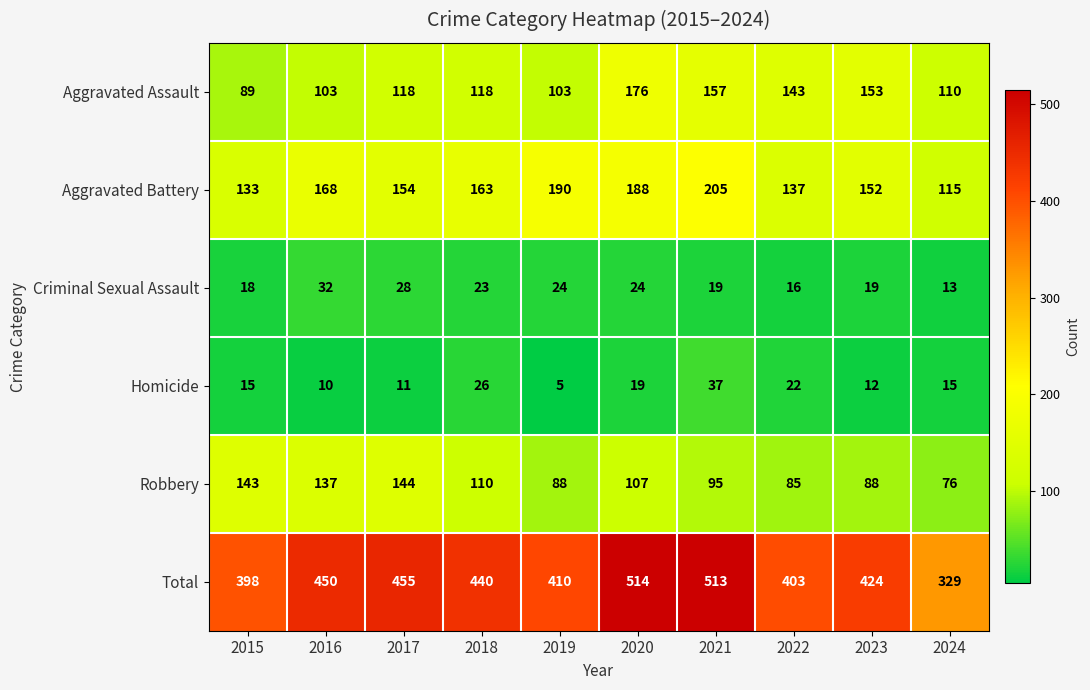

What is the greatest value displayed?

514